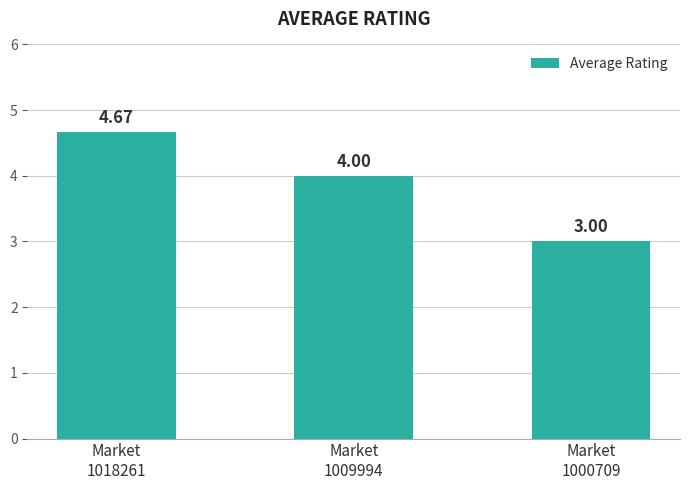

What is the difference between the maximum and minimum values?

1.7